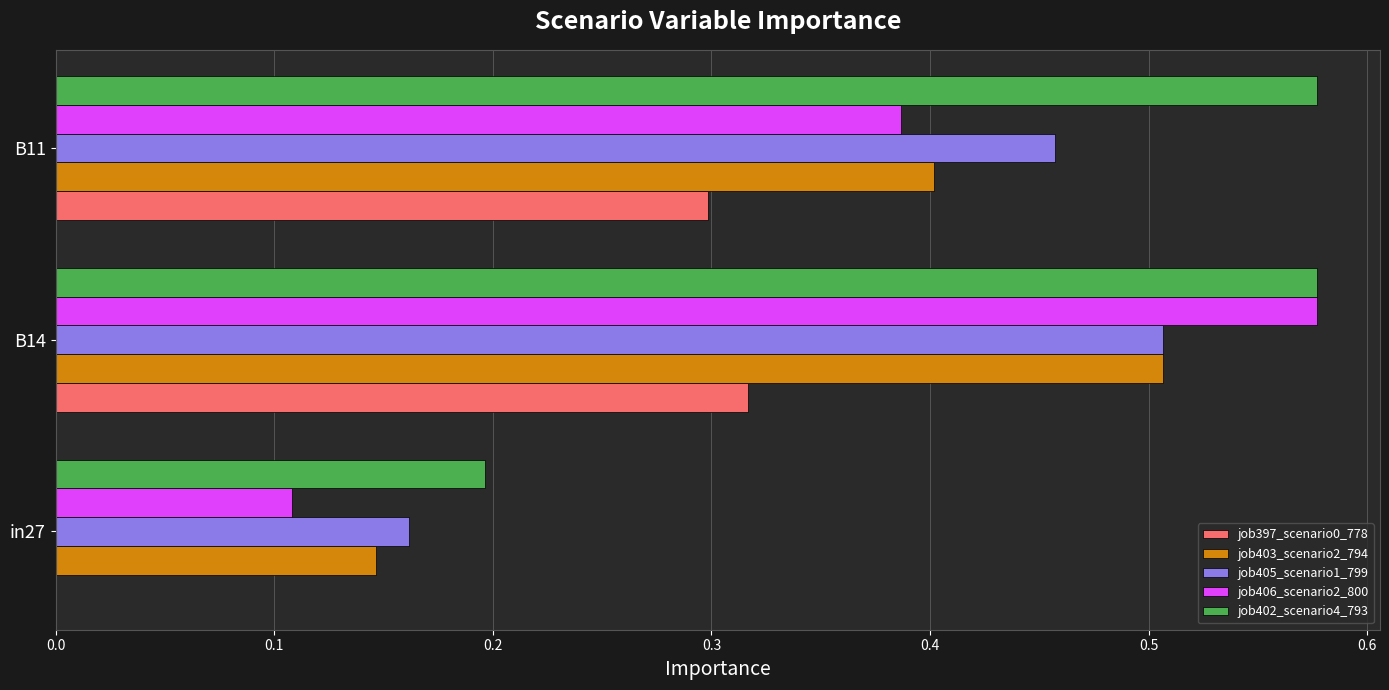

Is the value of job405_scenario1_799 at B11 greater than the value of job403_scenario2_794 at B11?

Yes